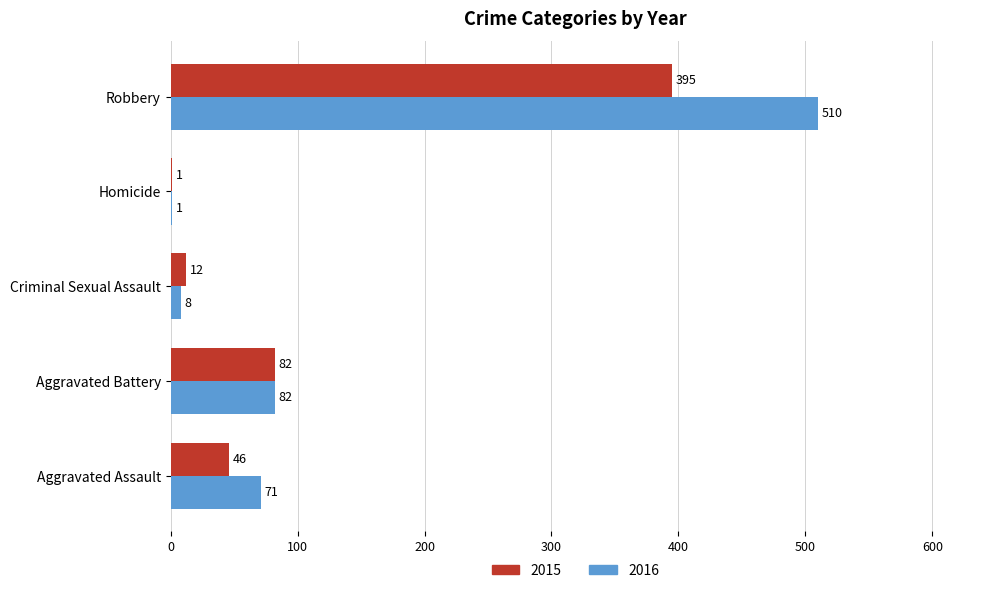

At which category is the sum across all series the highest?

Robbery